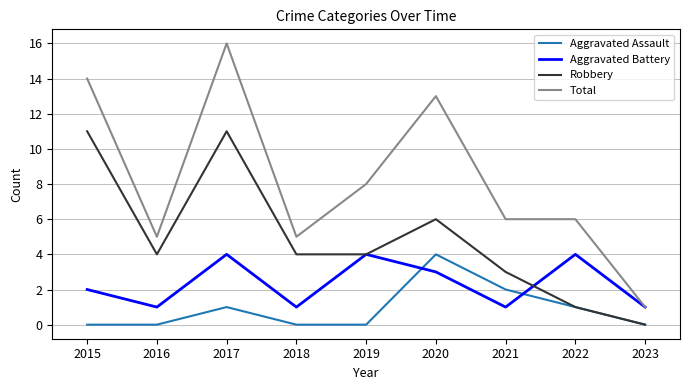

Reading left to right, what are all the values shown in this chart?

Aggravated Assault: 0	0	1	0	0	4	2	1	0
Aggravated Battery: 2	1	4	1	4	3	1	4	1
Robbery: 11	4	11	4	4	6	3	1	0
Total: 14	5	16	5	8	13	6	6	1